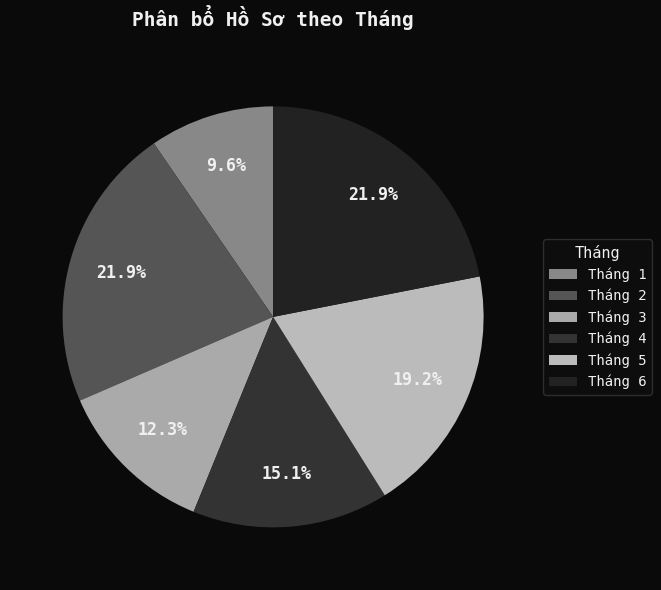

True or false: Tháng 2 accounts for 22% of the total.

True